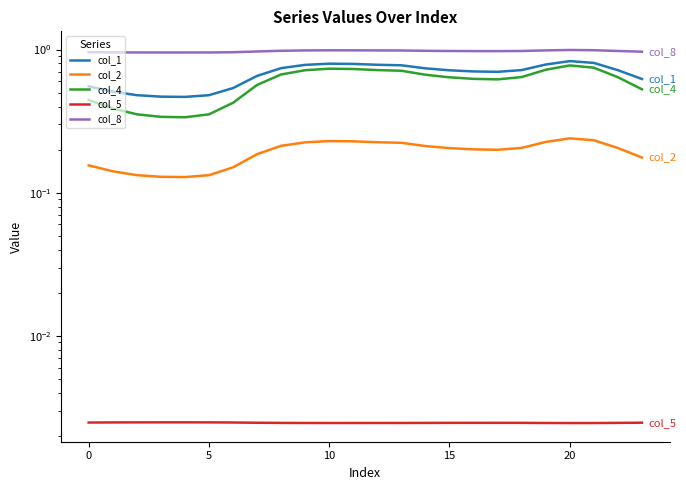

What is the maximum value shown in the chart?

1.0